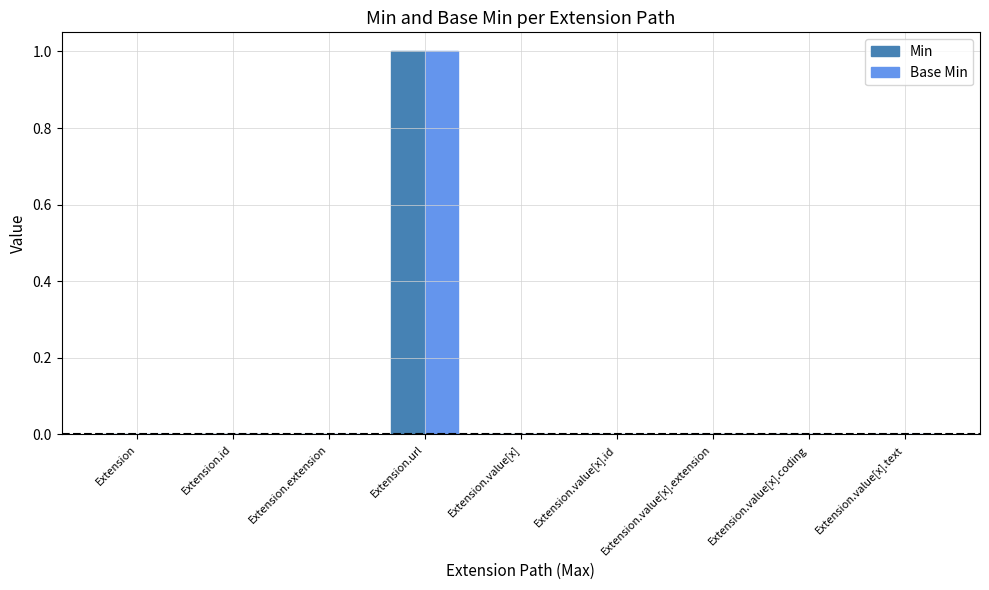

The value of Base Min at Extension.value[x].extension is 0. True or false?

True